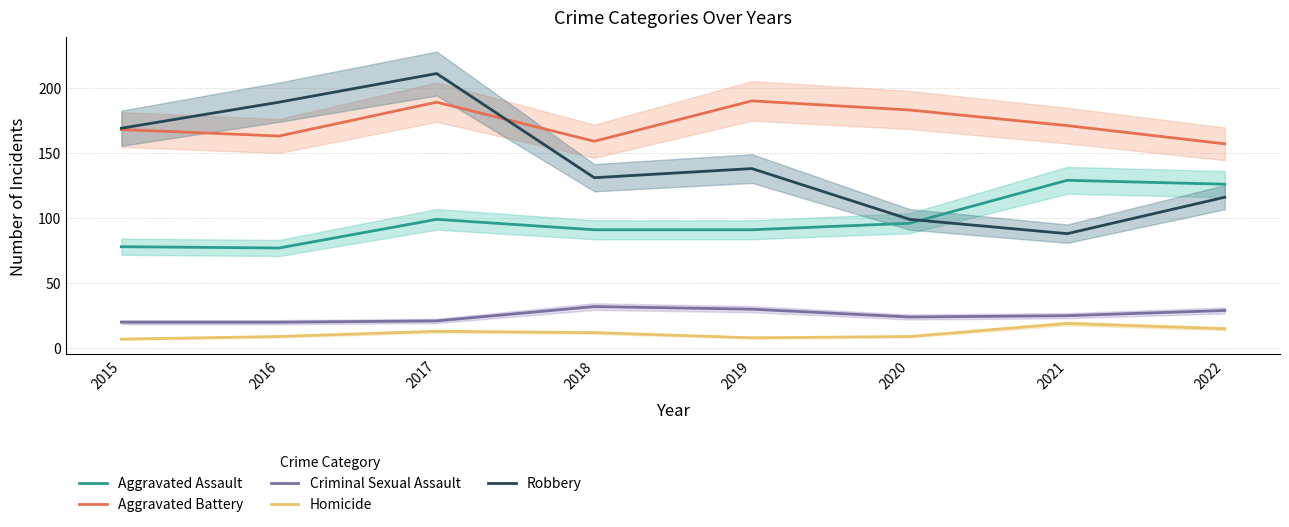

True or false: Criminal Sexual Assault and Robbery intersect in this chart.

False